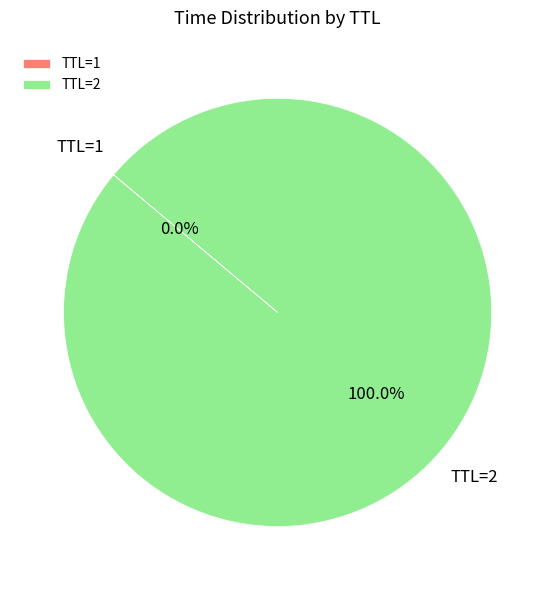

Which slice is the largest?

TTL=2